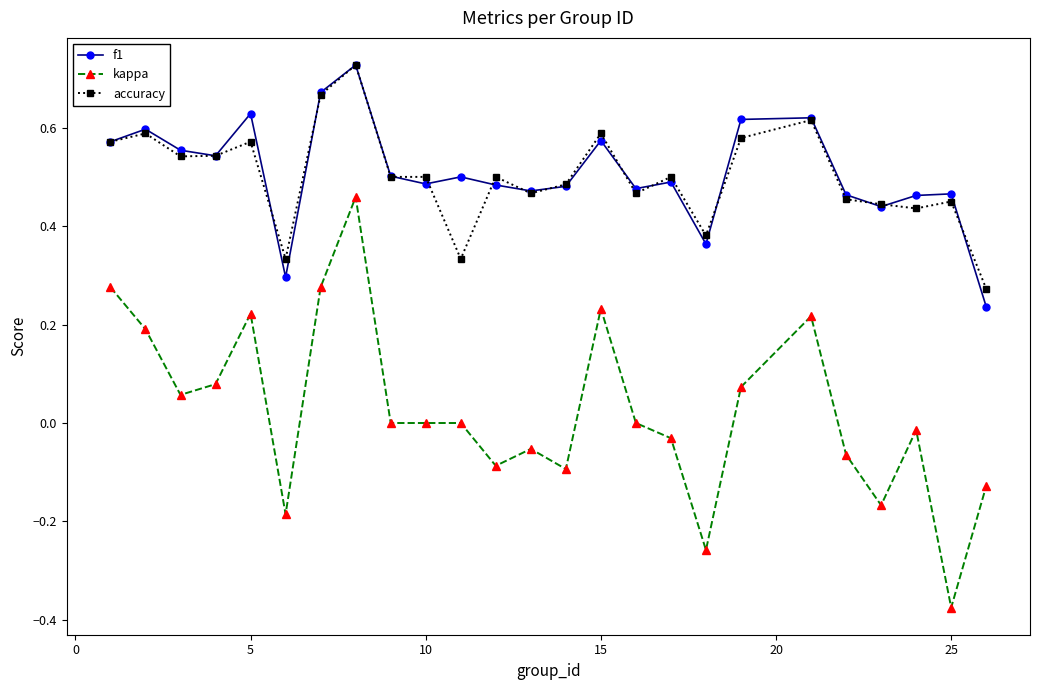

Which series has the largest range (max minus min)?

kappa